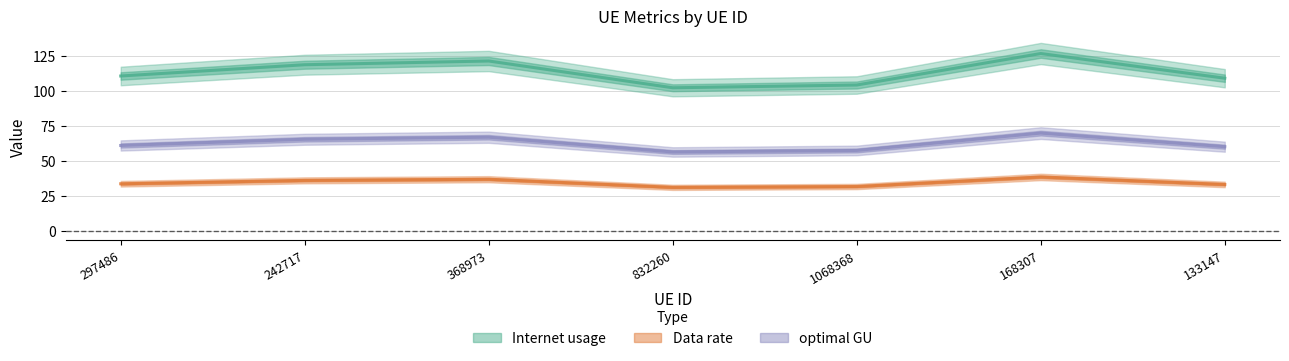

How many distinct data groups are displayed?

3